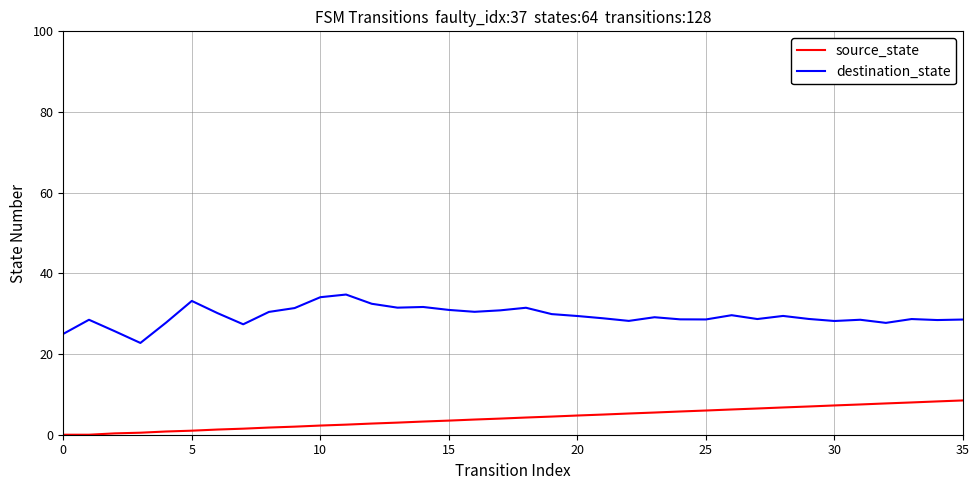

True or false: source_state and destination_state cross at least once.

False